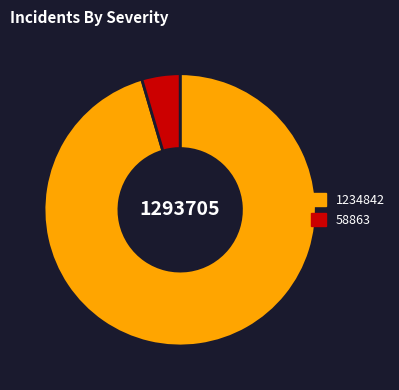

Does any single category account for the majority?

Yes